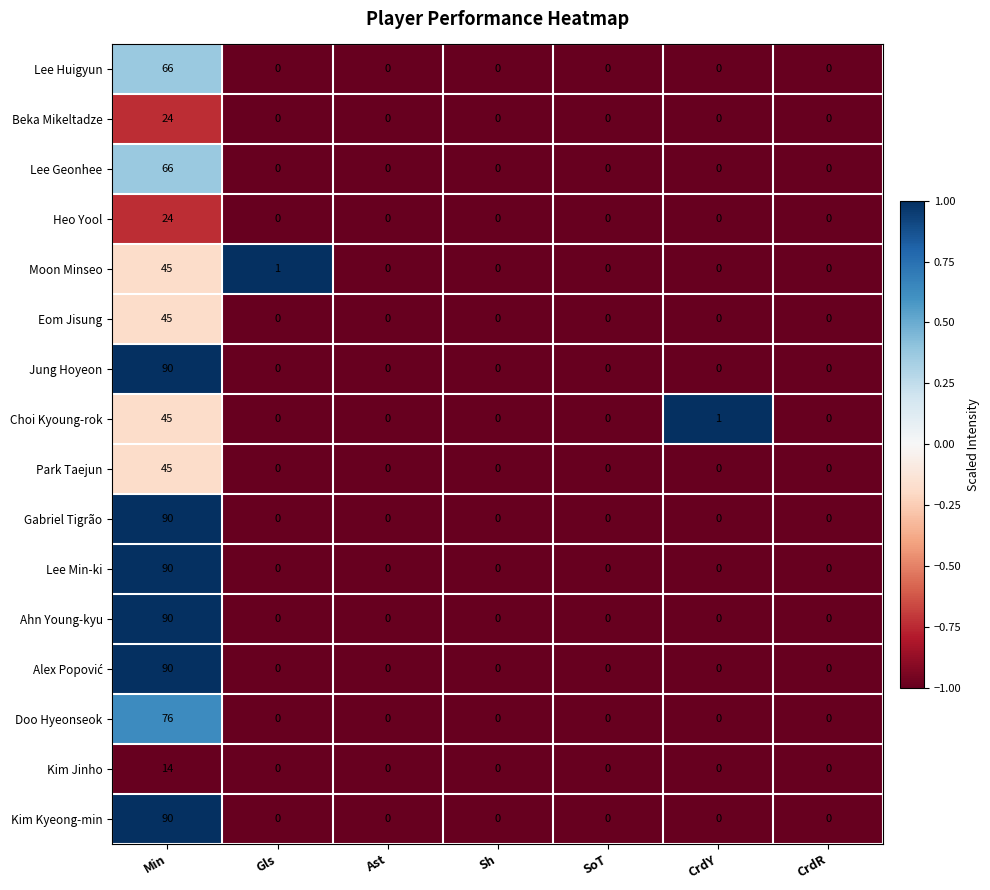

Between CrdY and CrdR, which series saw the biggest shift?

Choi Kyoung-rok